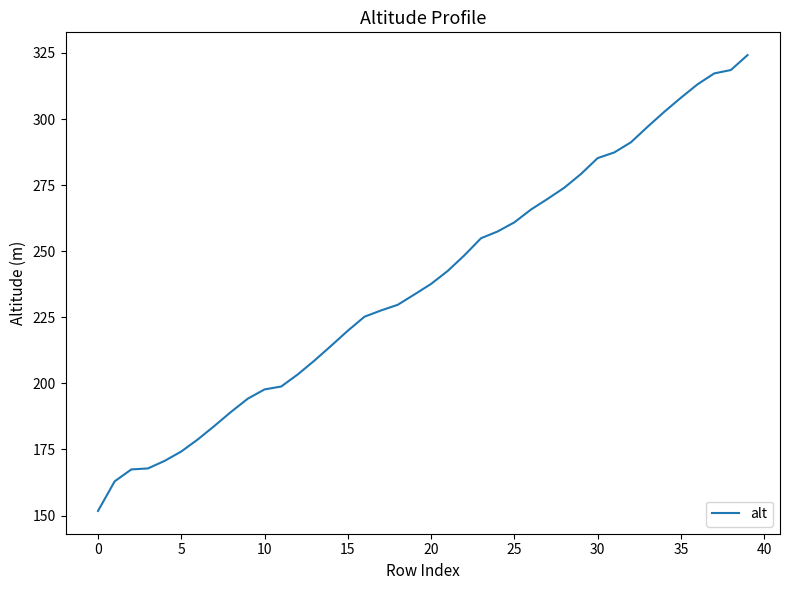

What is the difference between the maximum and minimum values?

172.4